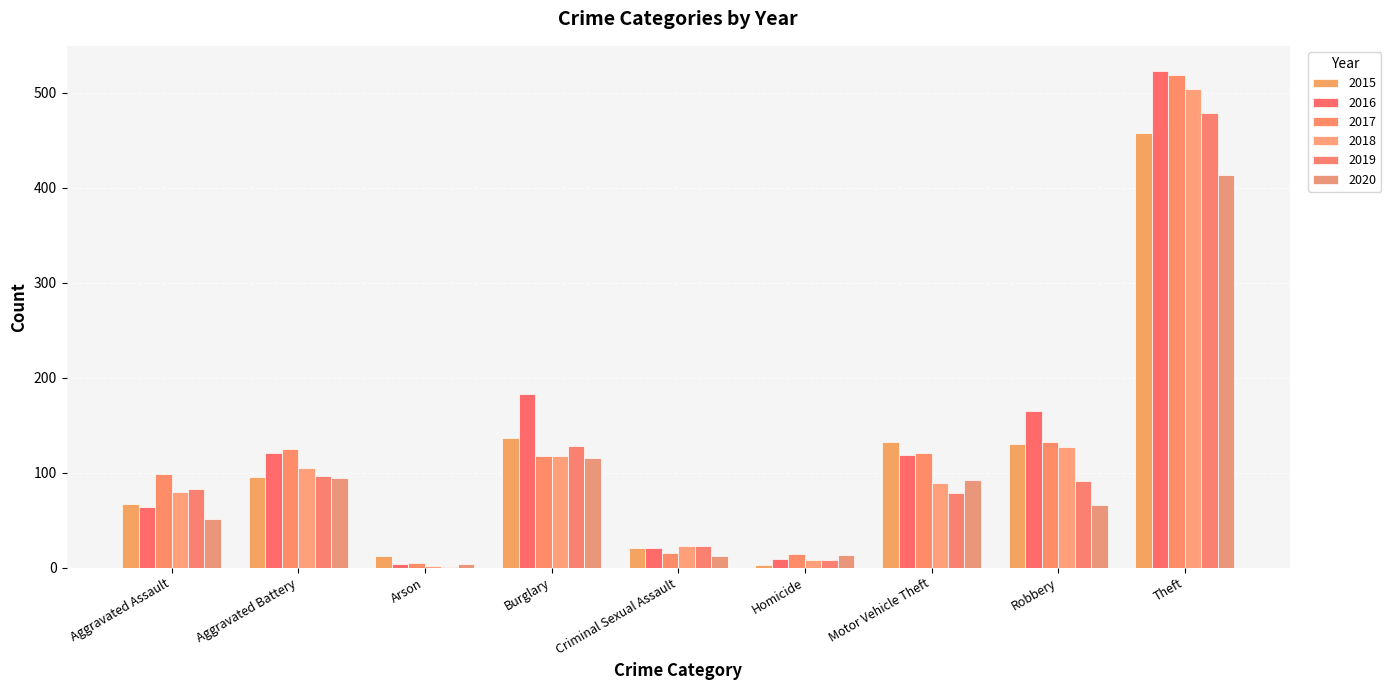

True or false: 2016 has a value of 183 at Burglary.

True